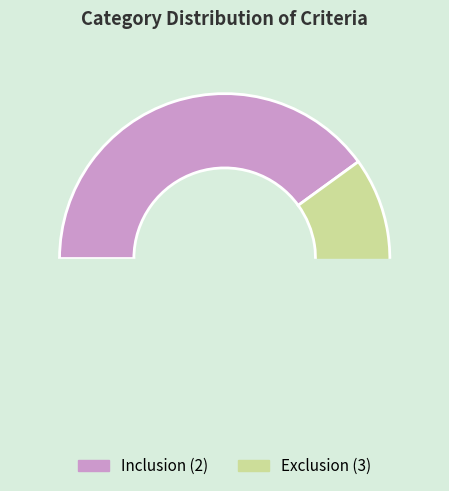

Combined, do Exclusion and Inclusion account for over 50%?

Yes